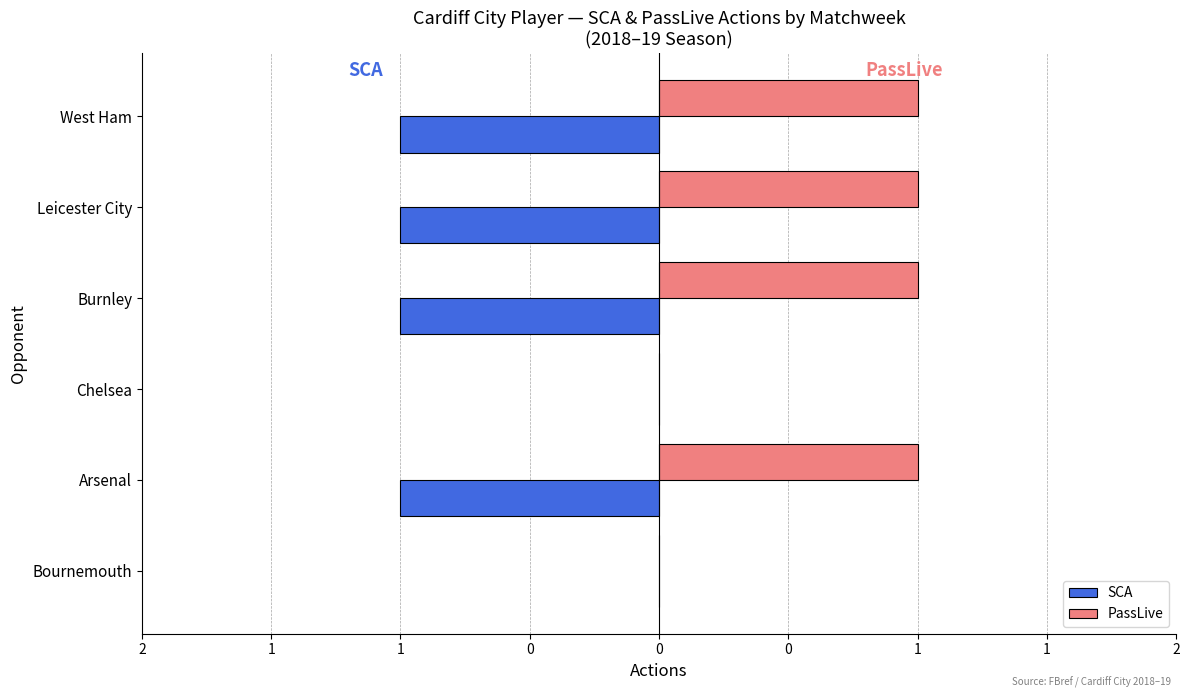

What is the difference between the second highest and minimum values in the PassLive series?

1